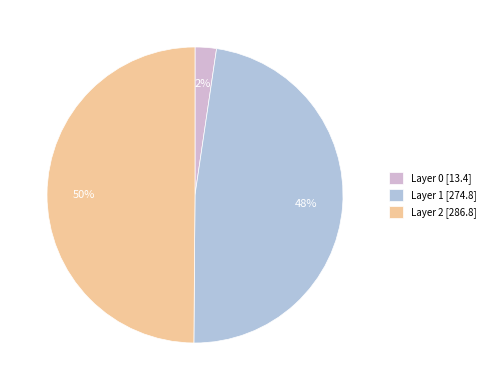

How many slices are in this pie chart?

3